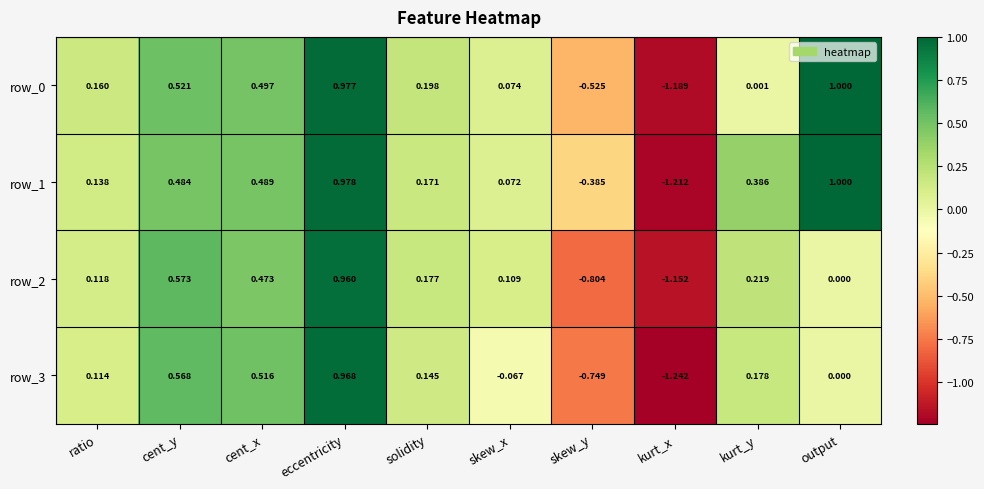

Which label corresponds to the largest value in the chart?

output